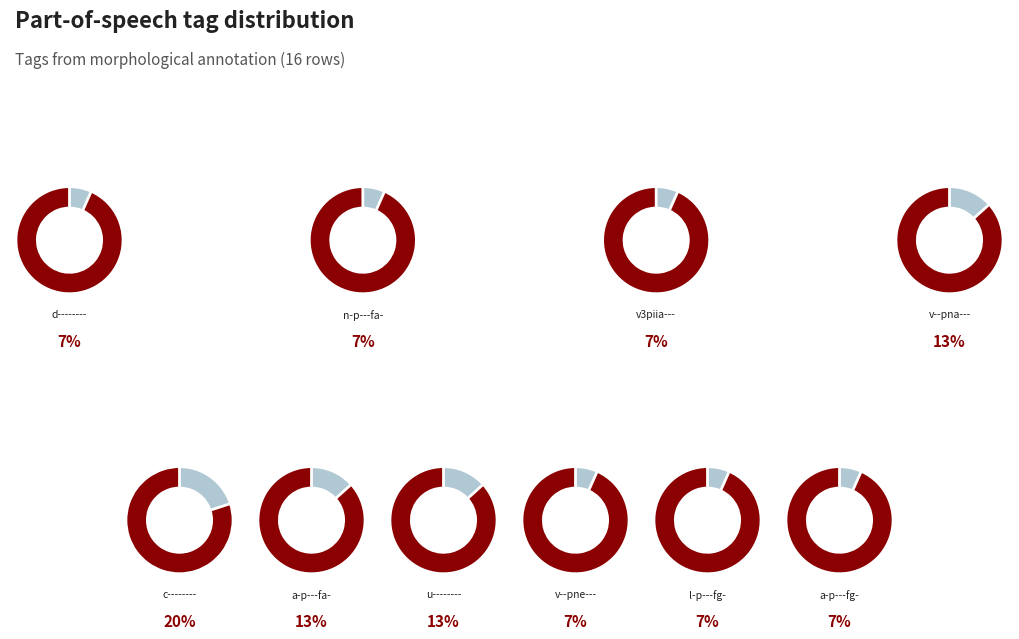

To the nearest percent, what percentage of the pie is u--------?

13%